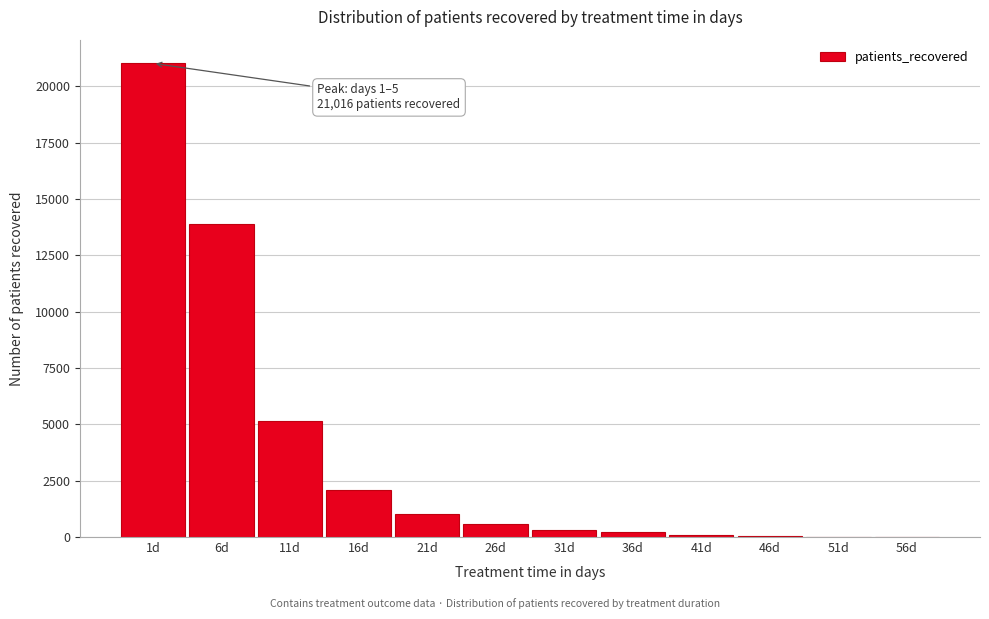

The value at 6d is 13877. True or false?

True